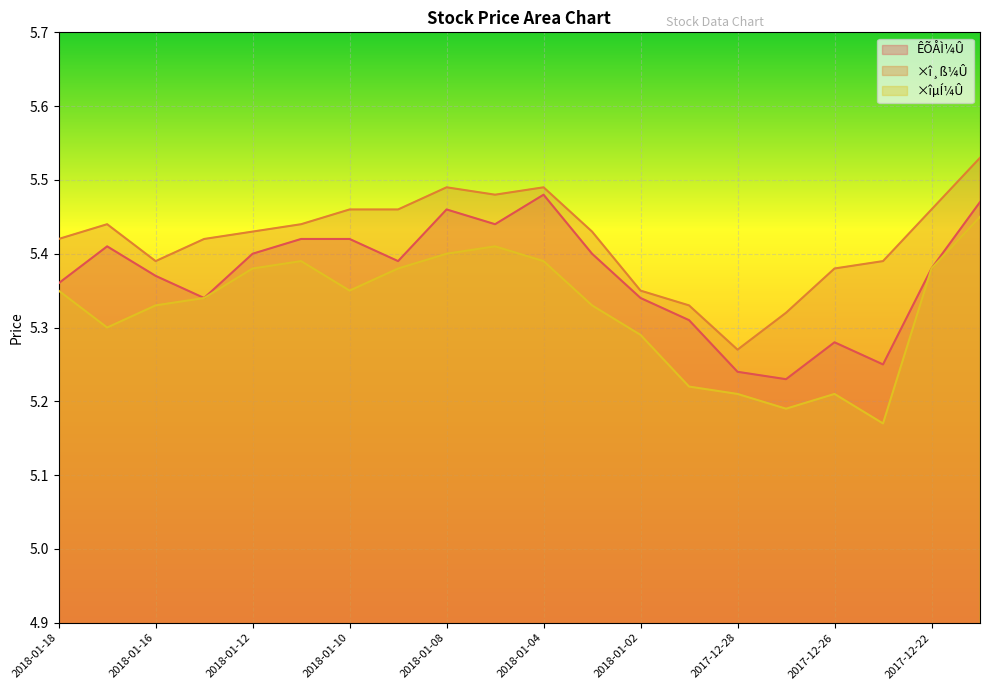

Reading left to right, list all the values displayed in this chart.

ÊÕÅÌ¼Û: 5.4	5.4	5.4	5.3	5.4	5.4	5.4	5.4	5.5	5.4	5.5	5.4	5.3	5.3	5.2	5.2	5.3	5.2	5.4	5.5
×î¸ß¼Û: 5.4	5.4	5.4	5.4	5.4	5.4	5.5	5.5	5.5	5.5	5.5	5.4	5.3	5.3	5.3	5.3	5.4	5.4	5.5	5.5
×îµÍ¼Û: 5.3	5.3	5.3	5.3	5.4	5.4	5.3	5.4	5.4	5.4	5.4	5.3	5.3	5.2	5.2	5.2	5.2	5.2	5.4	5.5